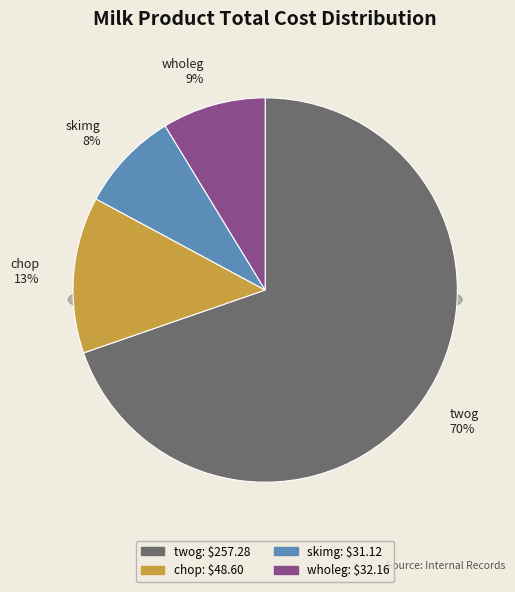

What is the largest slice in the pie chart?

twog